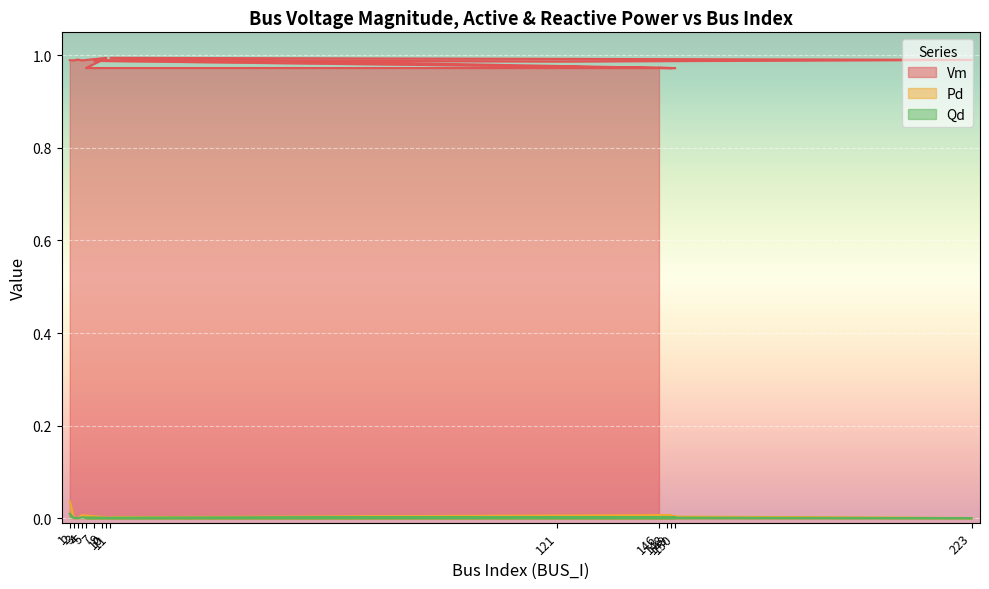

At which category does Pd reach its first local valley?

5